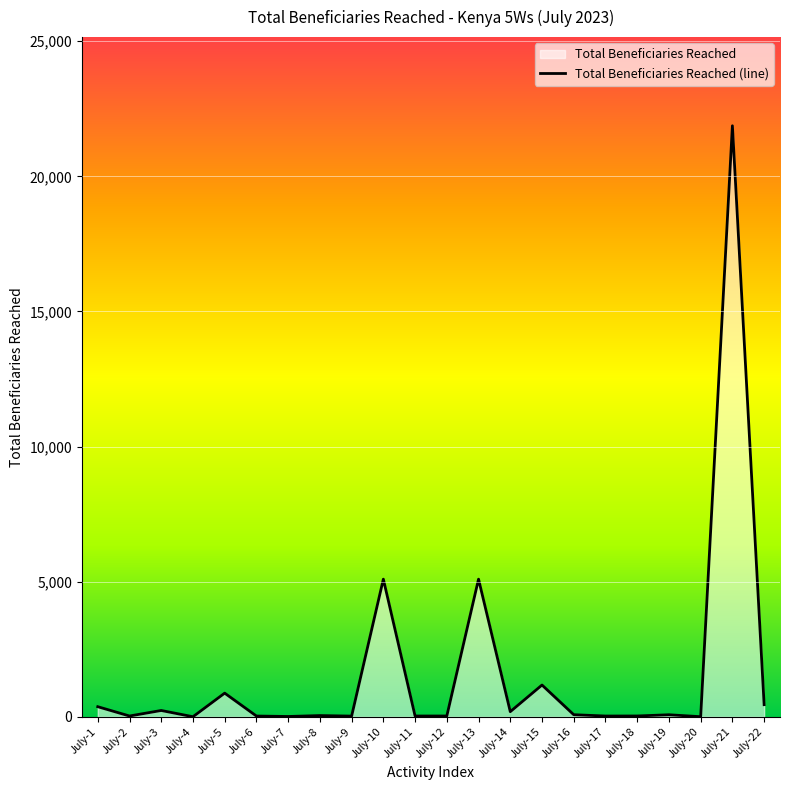

Does the chart display data point markers on the line(s)?

No